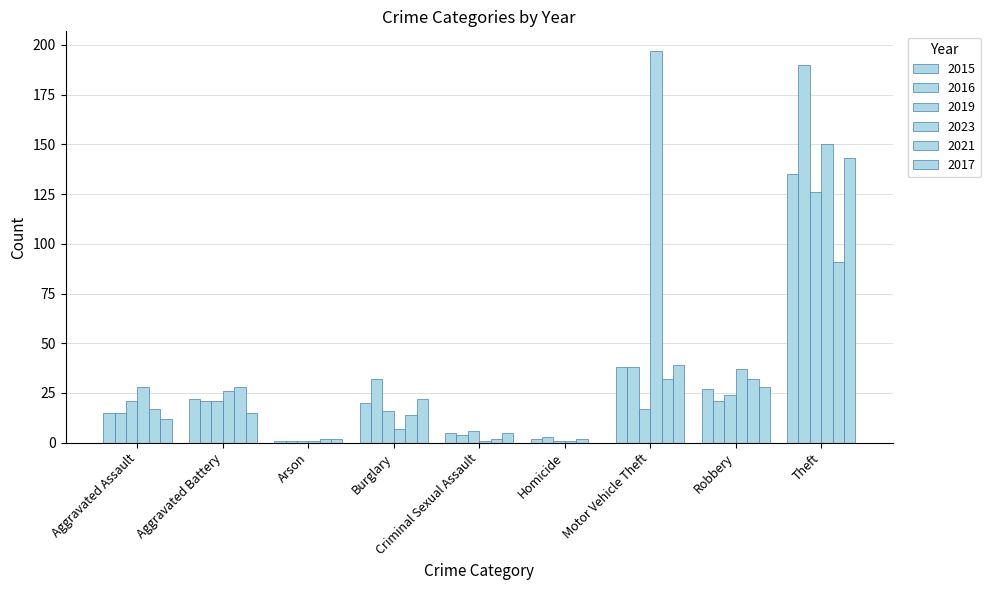

How many groups of bars are there?

9